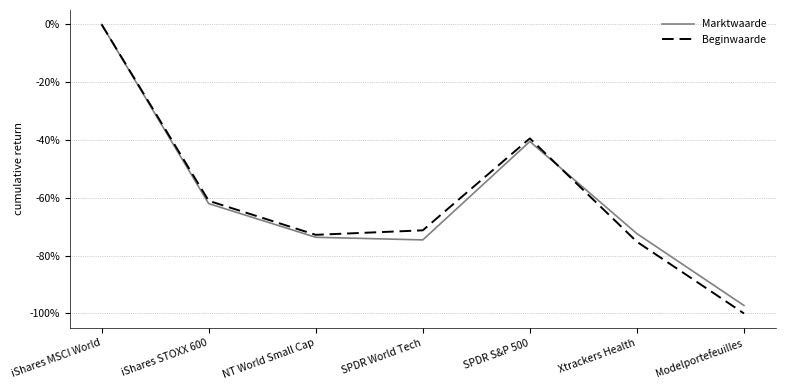

Which series has the widest spread of values?

Beginwaarde